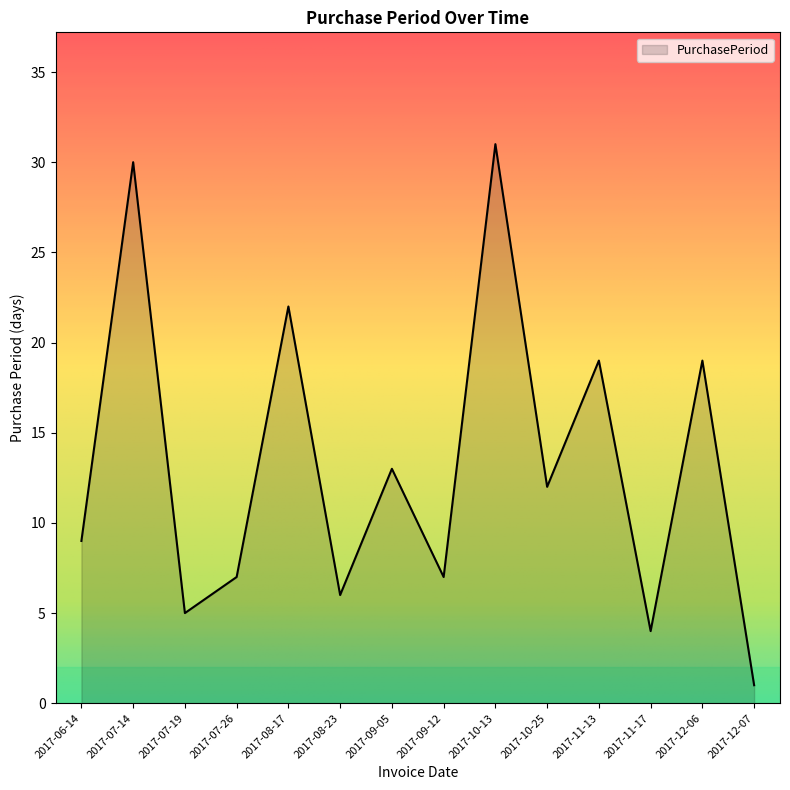

What is the ratio of the value at 2017-07-14 to the value at 2017-08-23?

5.0